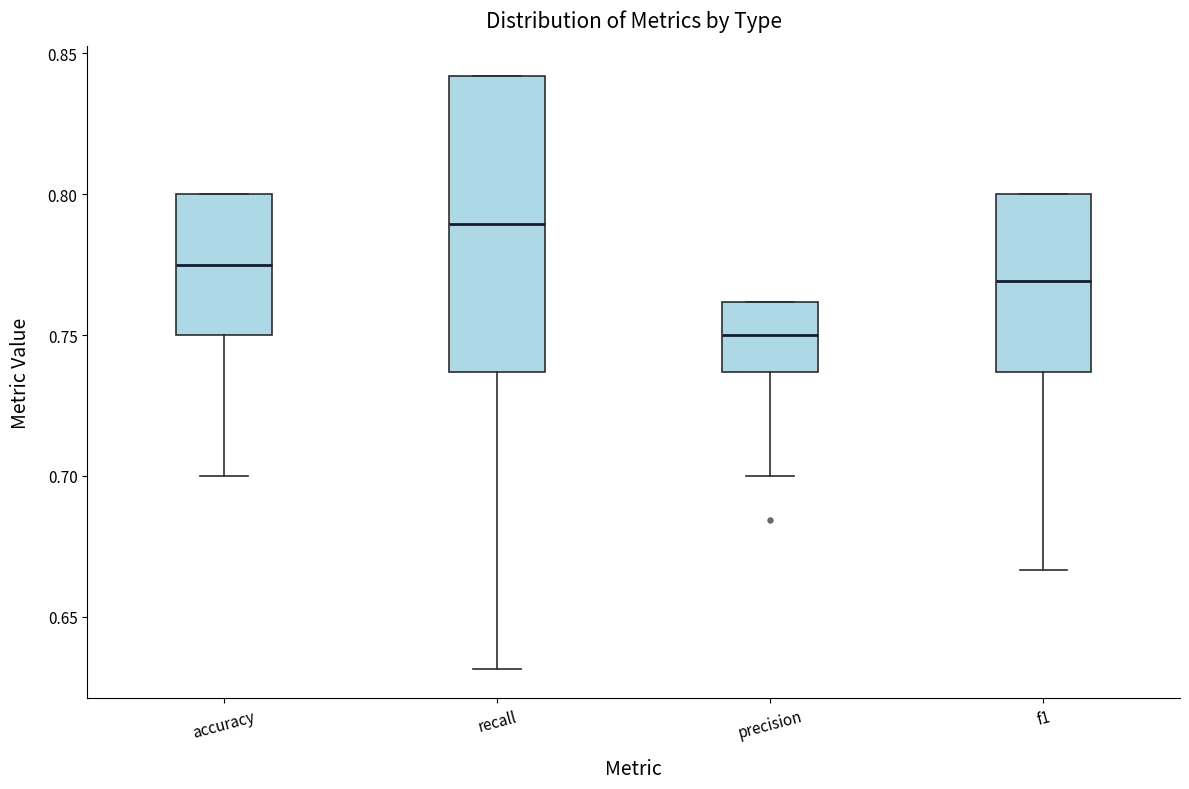

Which box has the lowest median line?

precision